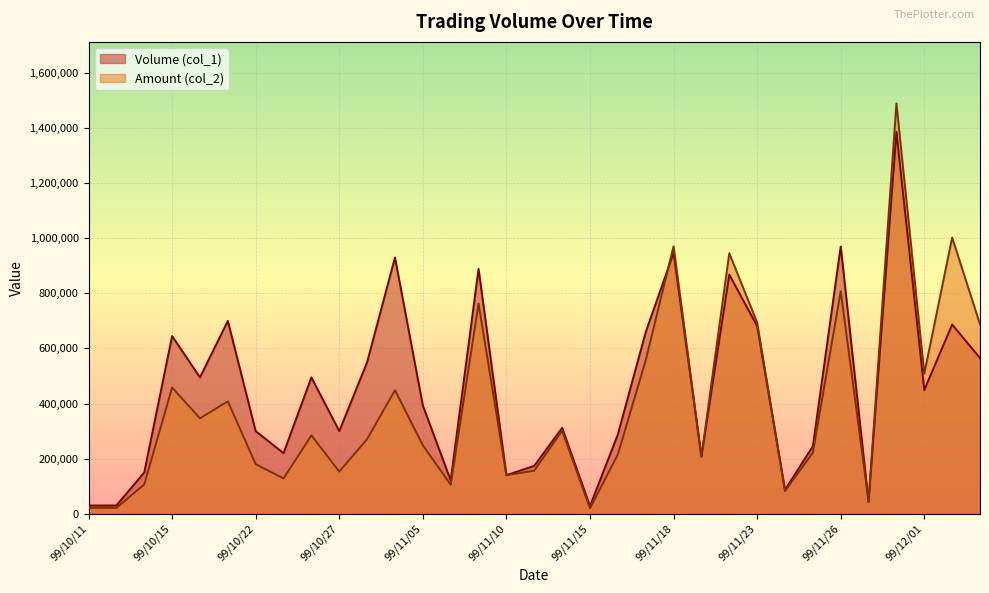

How many intersections are there between Amount (col_2) and Volume (col_1)?

3